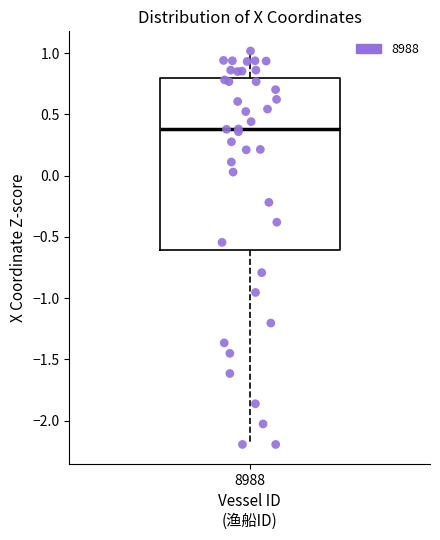

Where does the median line of the box at x = 8988 sit on the y-axis? The values are not printed on the chart, so give them approximately, as read against the axis.

0.4